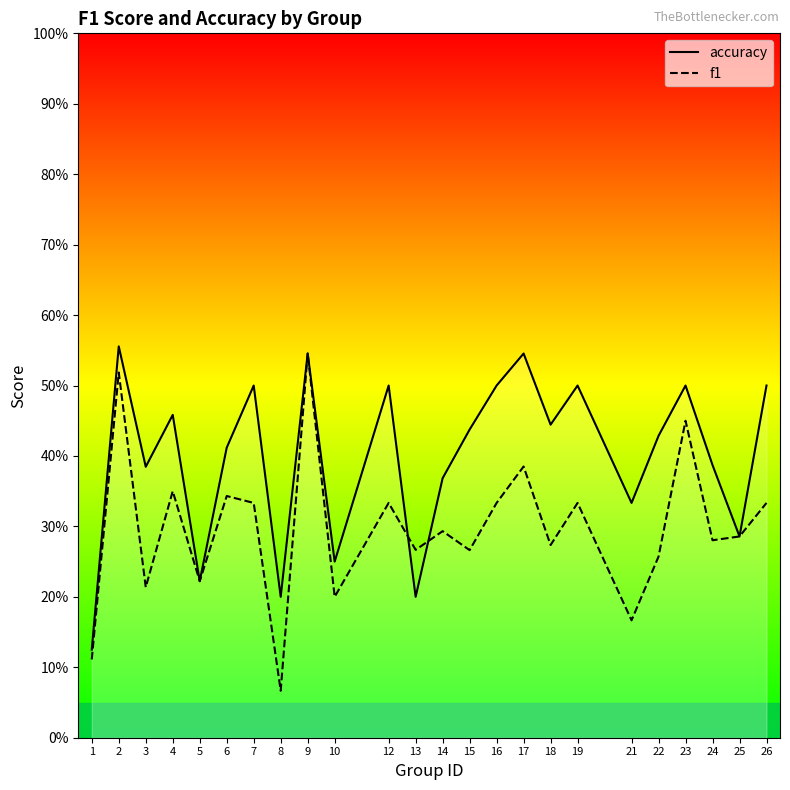

What is the value of the f1 point at the 21st from the left?

0.5